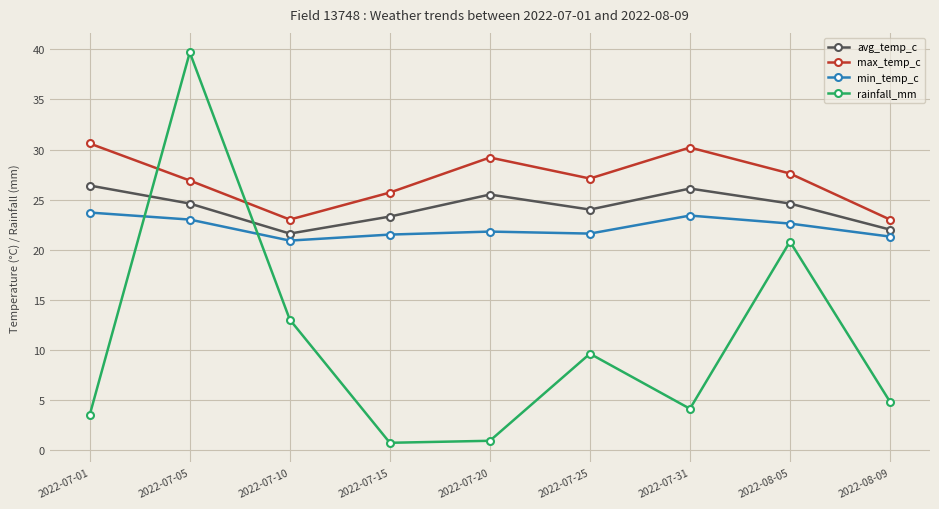

Is this an area chart (filled region under the line)?

No